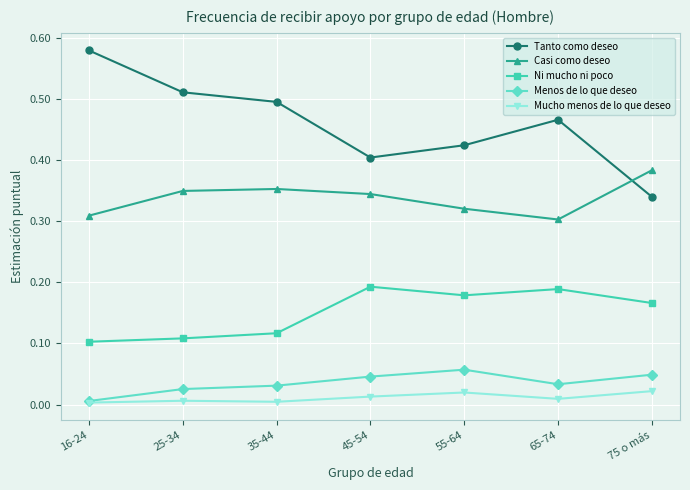

What is the label of the 1st point from the right?

75 o más